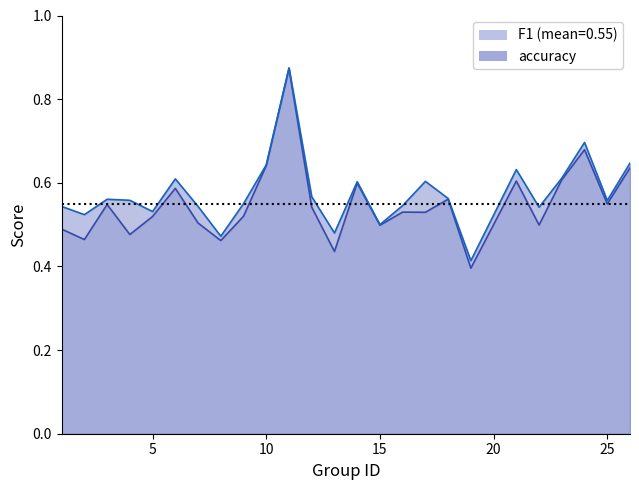

Reading left to right, list all the values displayed in this chart.

f1: 0.5	0.5	0.5	0.5	0.5	0.6	0.5	0.5	0.5	0.6	0.9	0.5	0.4	0.6	0.5	0.5	0.5	0.6	0.4	0.6	0.5	0.6	0.7	0.5	0.6
accuracy: 0.5	0.5	0.6	0.6	0.5	0.6	0.5	0.5	0.6	0.6	0.9	0.6	0.5	0.6	0.5	0.5	0.6	0.6	0.4	0.6	0.5	0.6	0.7	0.6	0.6